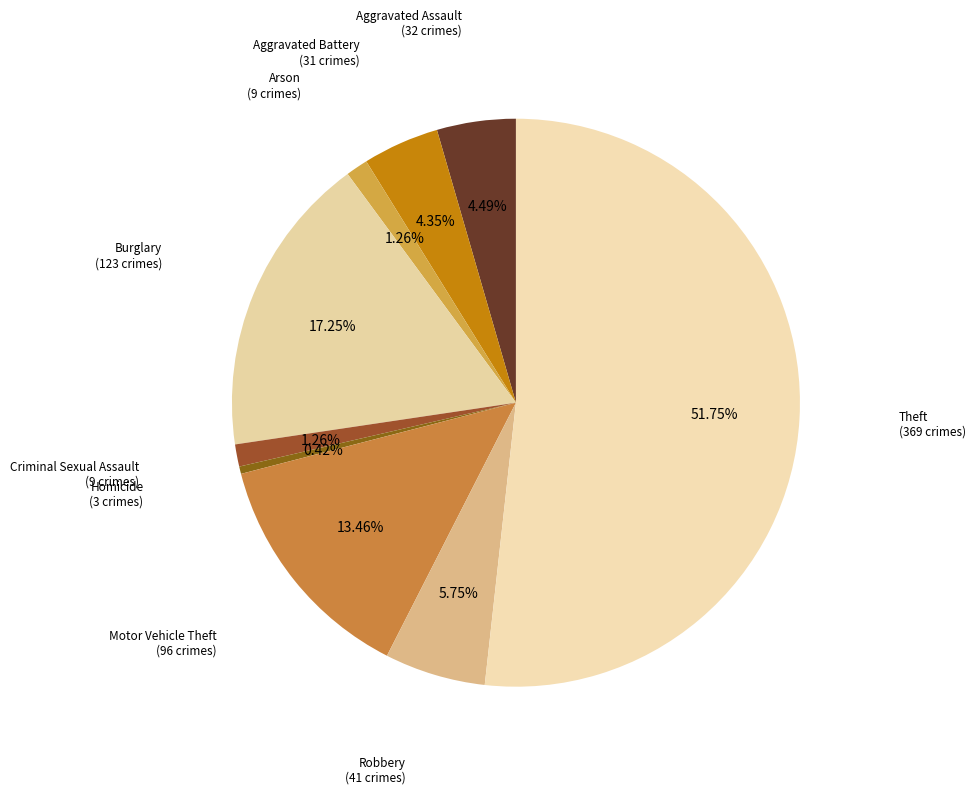

To the nearest percent, what percentage of the pie is Burglary?

17%